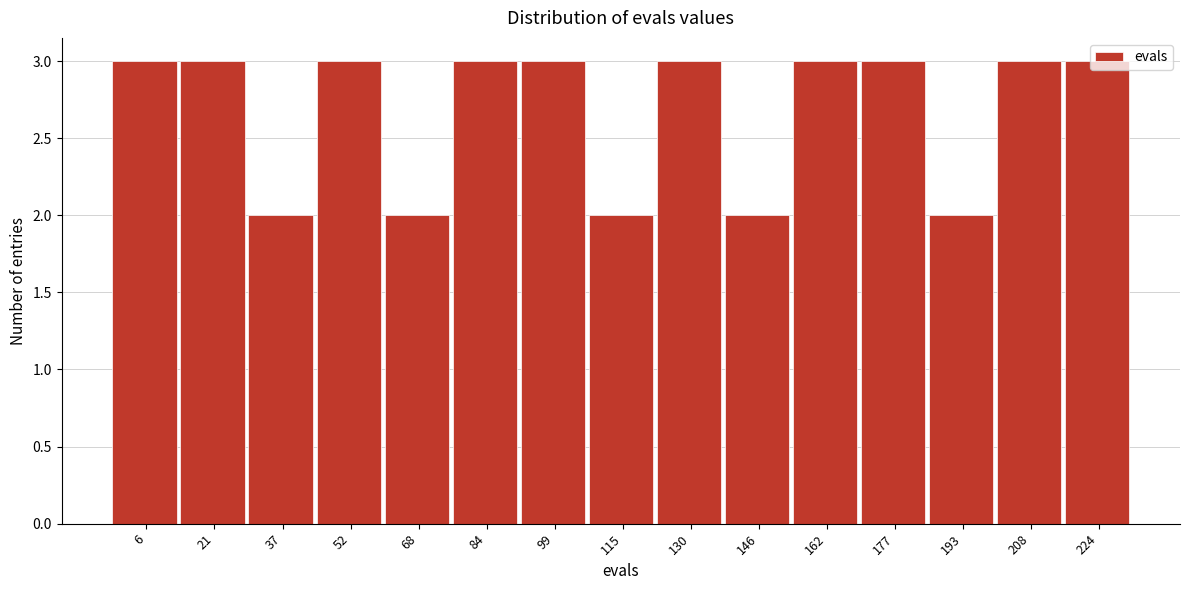

Between 193 and 84, which is larger?

84